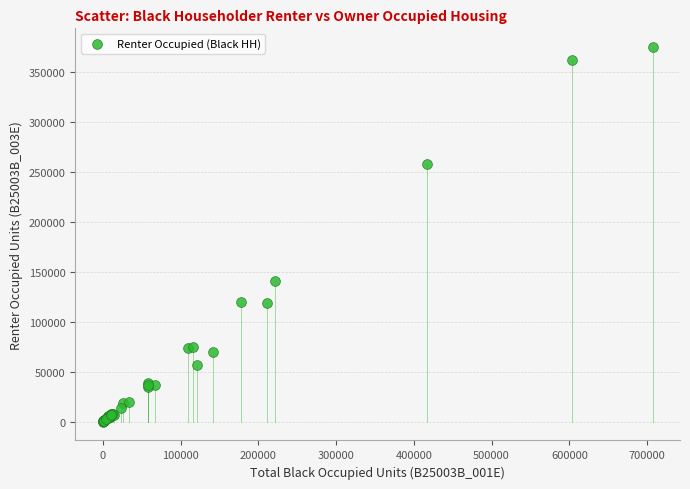

What Y value in the scatter plot is closest to 187440?

140662